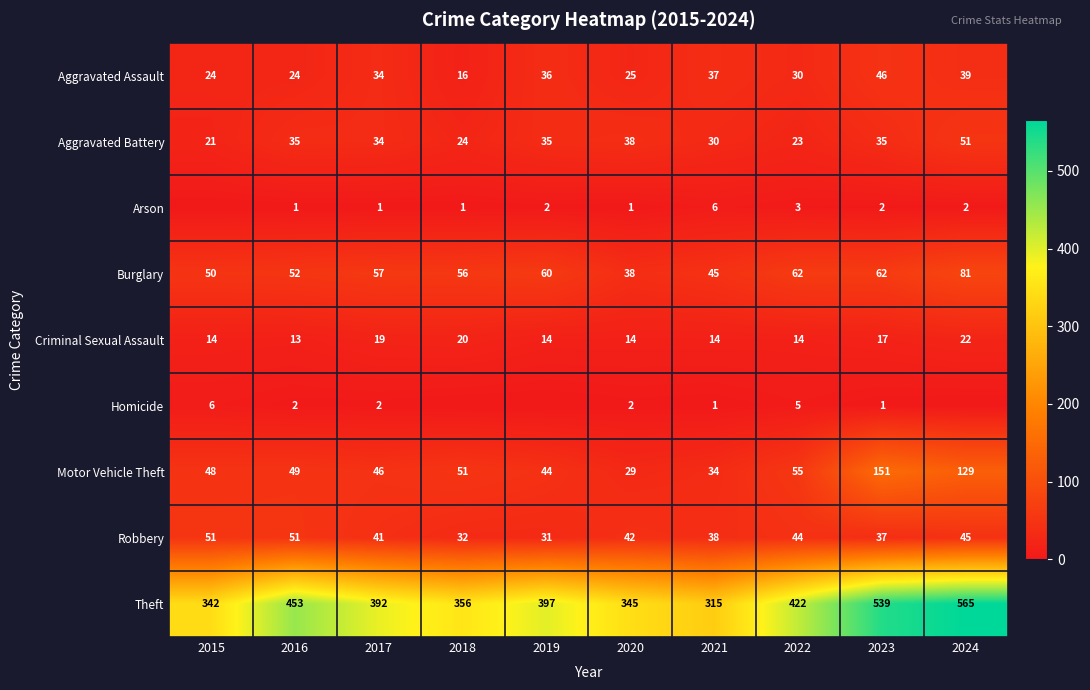

Count the number of categories in the chart.

10